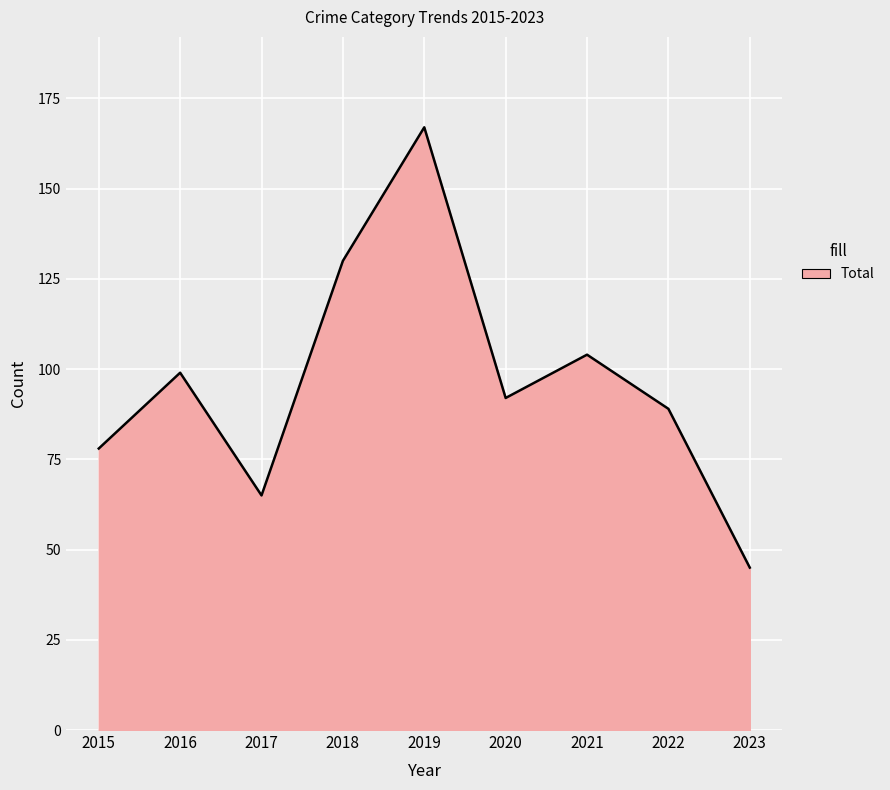

Is it true that the value at 2019 is 220?

False